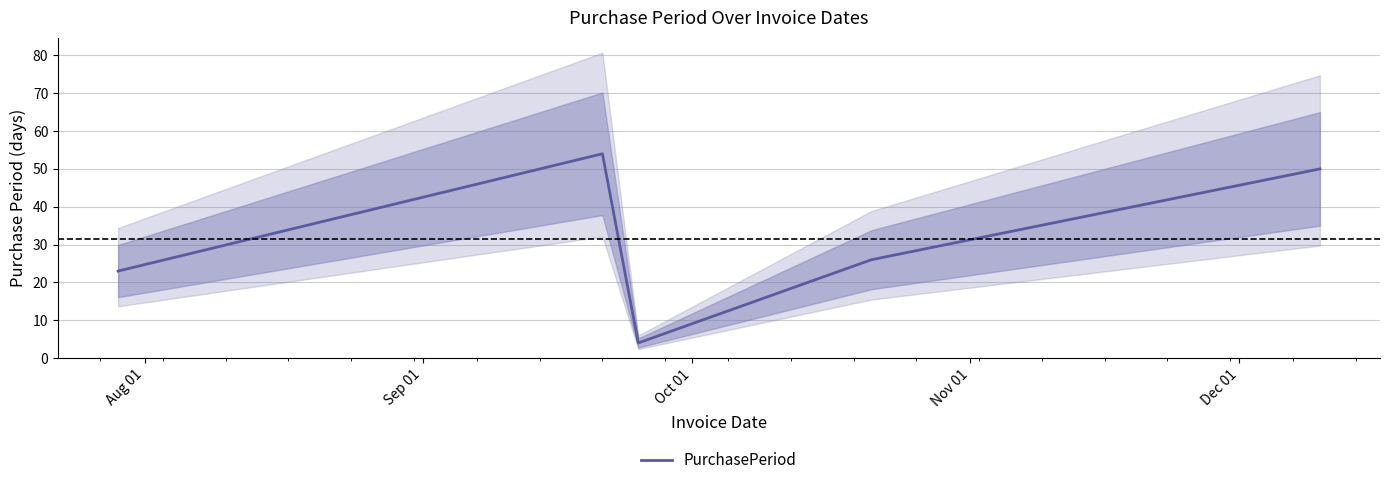

Reading right to left, transcribe all the data shown in this chart.

50	26	4	54	23